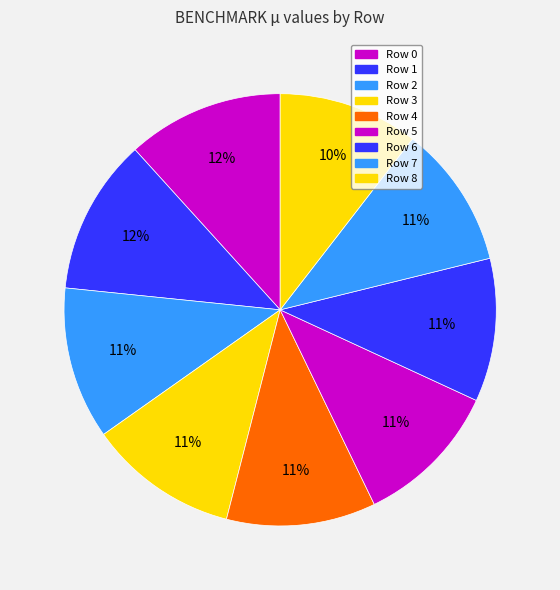

Does any single category account for the majority?

No